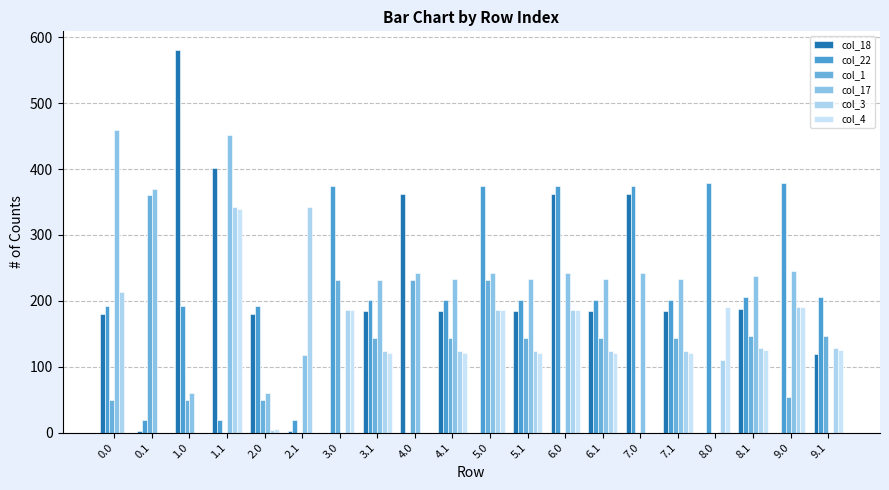

What is the difference between the second highest and minimum values in the col_17 series?

451.2